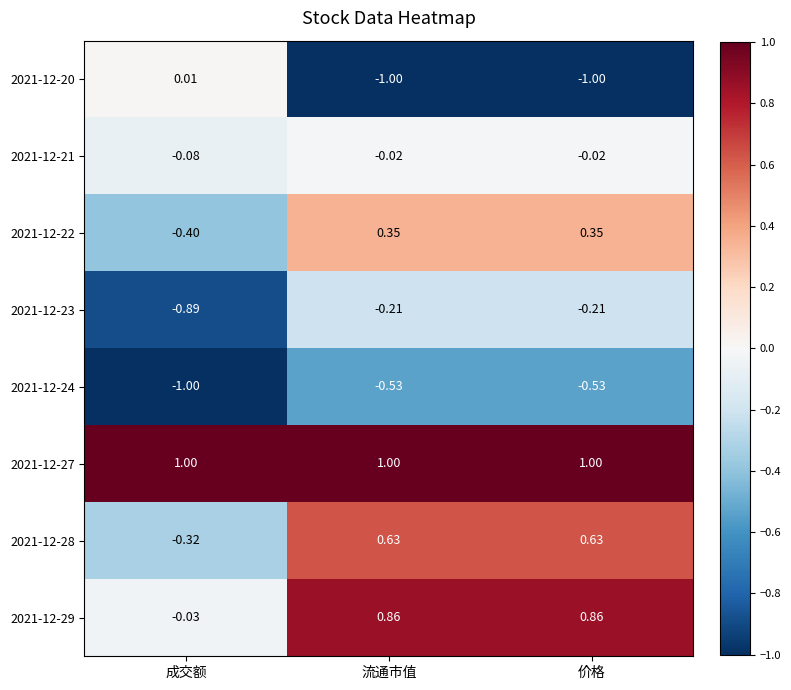

Where does the 2021-12-22 series first go above 0?

流通市值